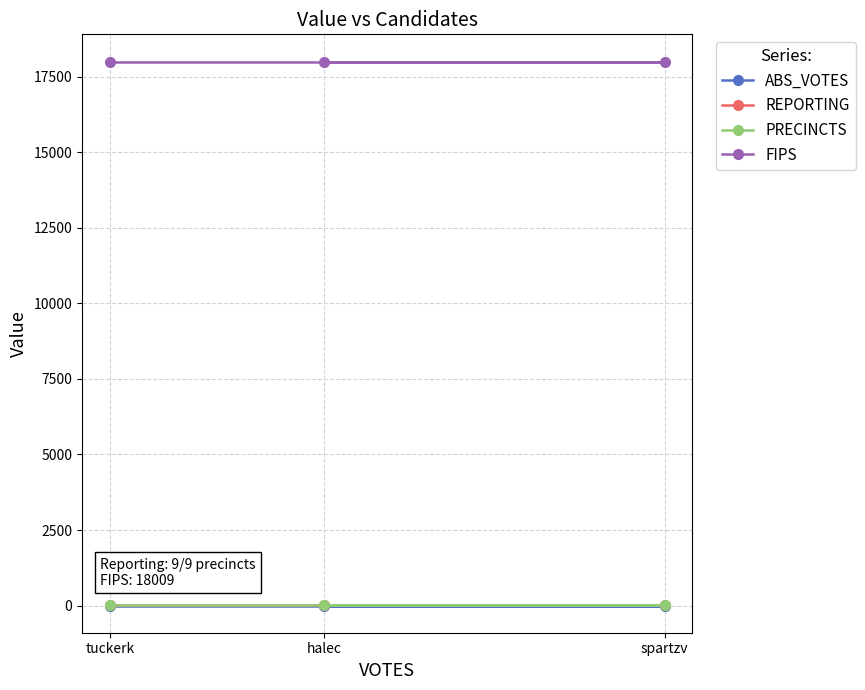

Is the value of ABS_VOTES at halec greater than the value of PRECINCTS at spartzv?

No